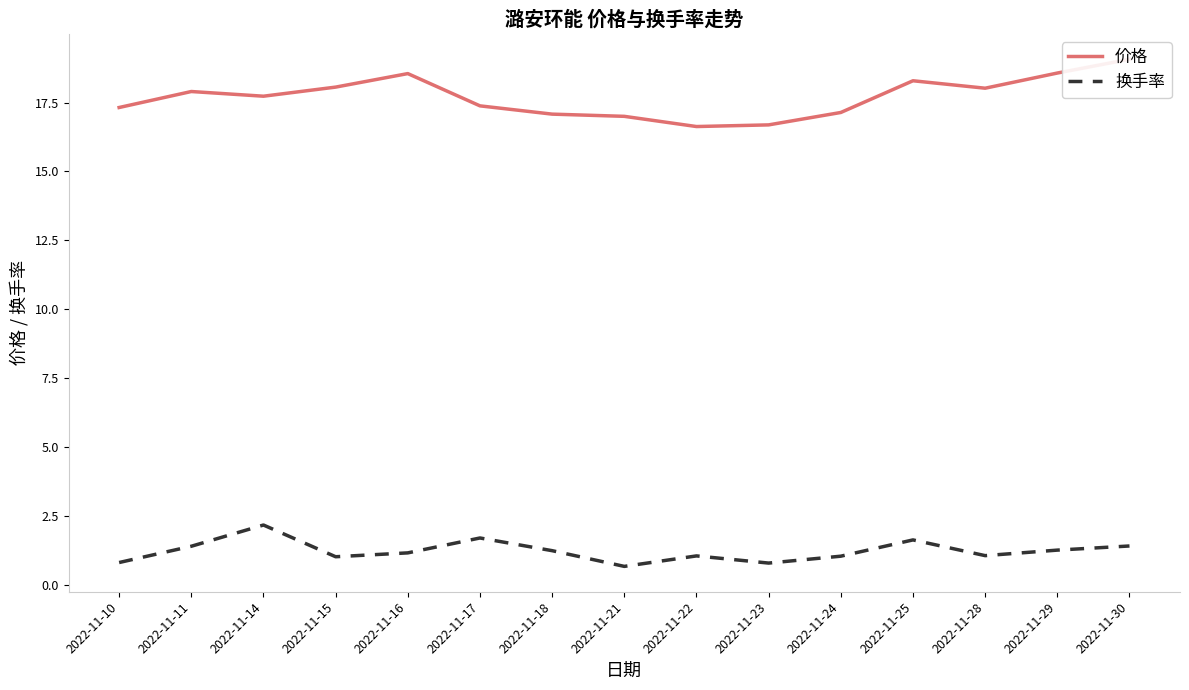

At how many categories does at least one series exceed 0?

15